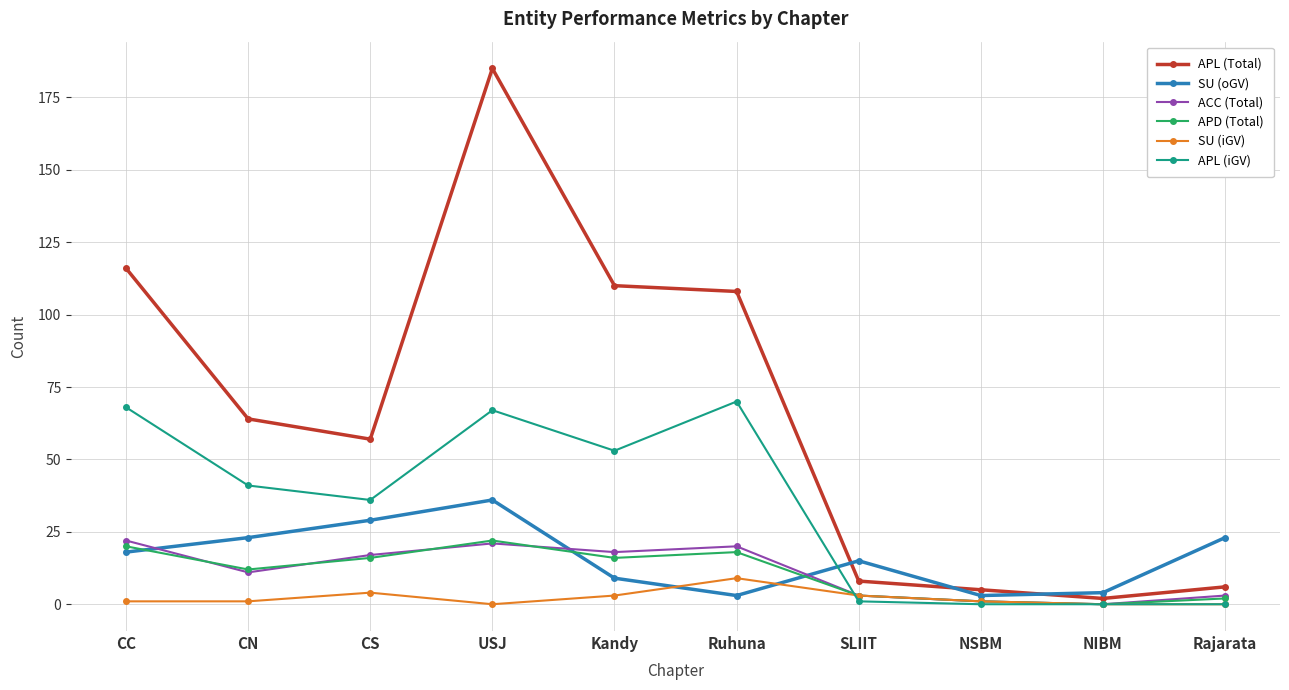

What is the value of the APD (Total) point at the 10th from the left?

2